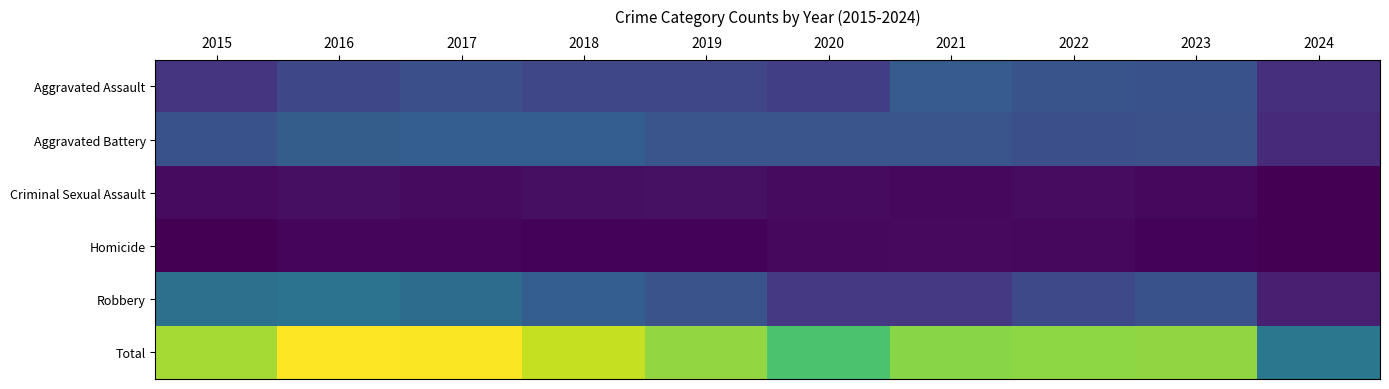

Reading left to right, list all the values displayed in this chart.

Aggravated Assault: 2015=164	2016=225	2017=251	2018=220	2019=220	2020=192	2021=295	2022=264	2023=259	2024=143
Aggravated Battery: 2015=259	2016=298	2017=303	2018=302	2019=267	2020=268	2021=270	2022=249	2023=252	2024=129
Criminal Sexual Assault: 2015=43	2016=51	2017=42	2018=51	2019=55	2020=40	2021=33	2022=45	2023=33	2024=14
Homicide: 2015=13	2016=28	2017=27	2018=23	2019=21	2020=34	2021=38	2022=35	2023=22	2024=16
Robbery: 2015=372	2016=381	2017=356	2018=302	2019=263	2020=174	2021=175	2022=227	2023=257	2024=98
Total: 2015=851	2016=983	2017=979	2018=898	2019=826	2020=708	2021=811	2022=820	2023=823	2024=400